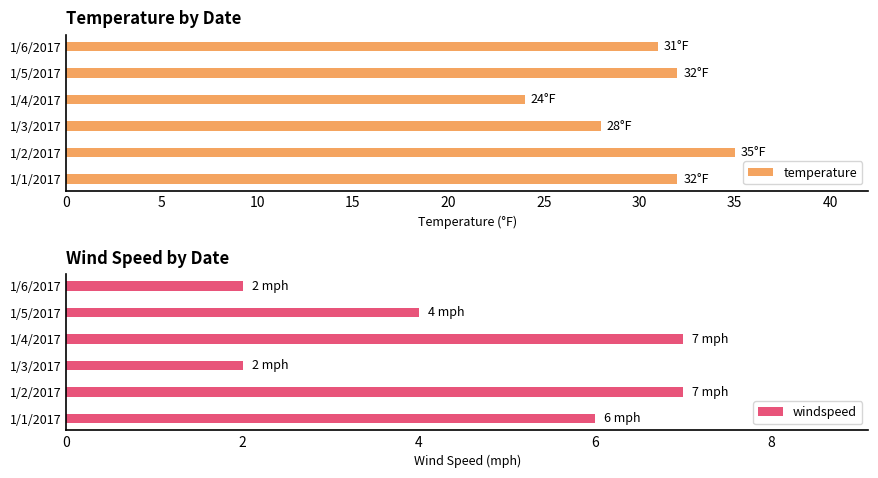

What is the average value of the temperature series?

30